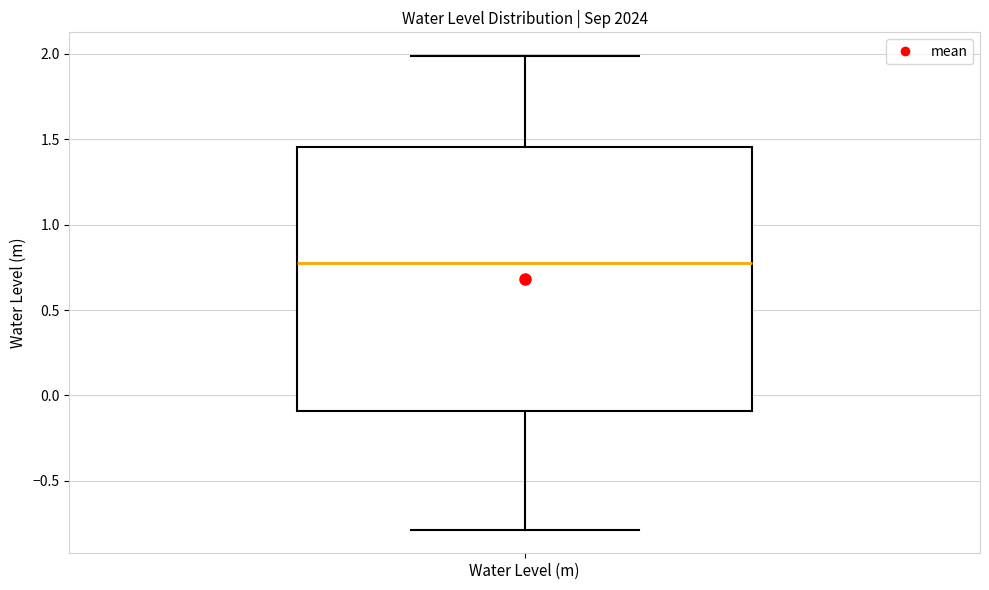

Read this box plot against the y-axis: the position of the median line, the range covered by the box, and the ends of both whiskers. The values are not printed on the chart, so give them approximately, as read against the axis.

median 0.75, box -0.10 to 1.45, whiskers -0.80 to 2.00